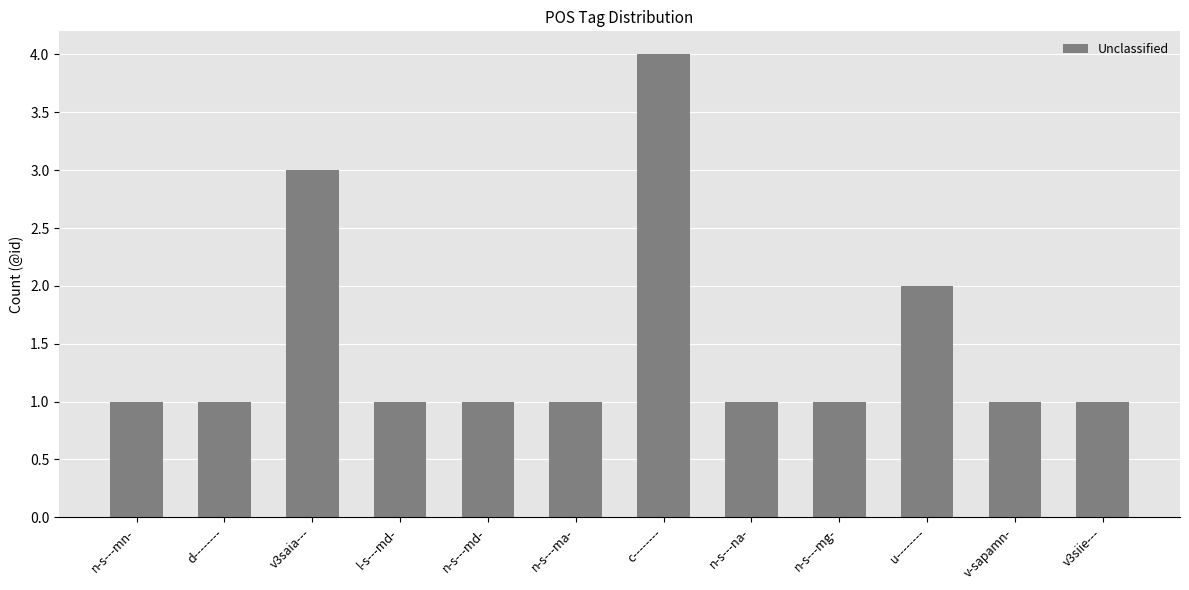

How many distinct data groups are displayed?

1